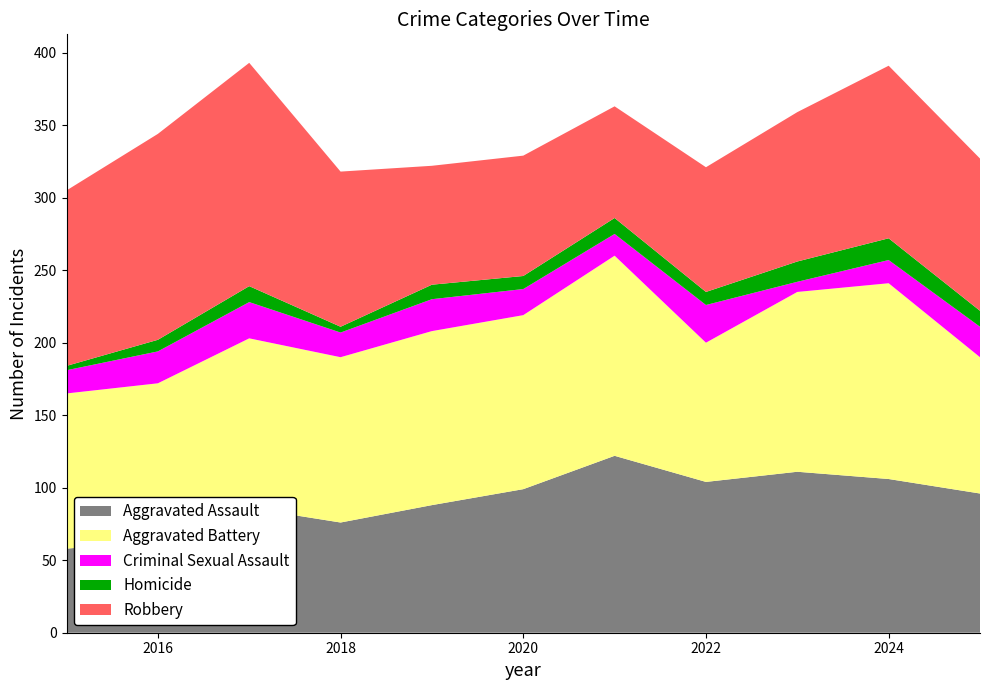

Reading right to left, list all the values displayed in this chart.

Aggravated Assault: 2025=96	2024=106	2023=111	2022=104	2021=122	2020=99	2019=88	2018=76	2017=86	2016=63	2015=58
Aggravated Battery: 2025=94	2024=135	2023=124	2022=96	2021=138	2020=120	2019=120	2018=114	2017=117	2016=109	2015=107
Criminal Sexual Assault: 2025=21	2024=16	2023=7	2022=26	2021=15	2020=18	2019=22	2018=17	2017=25	2016=22	2015=16
Homicide: 2025=11	2024=15	2023=14	2022=9	2021=11	2020=9	2019=10	2018=4	2017=11	2016=8	2015=3
Robbery: 2025=105	2024=119	2023=103	2022=86	2021=77	2020=83	2019=82	2018=107	2017=154	2016=142	2015=121